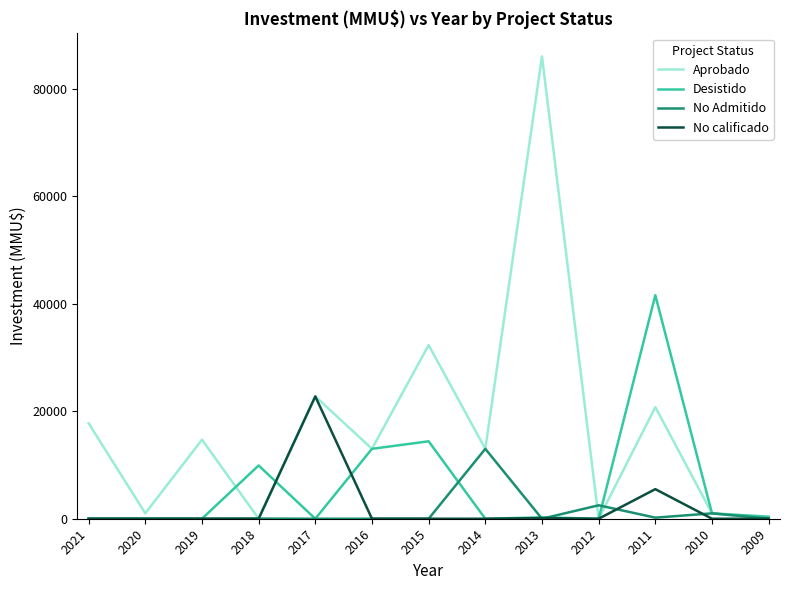

List the series in order of their peak value, lowest first.

No Admitido, No calificado, Desistido, Aprobado